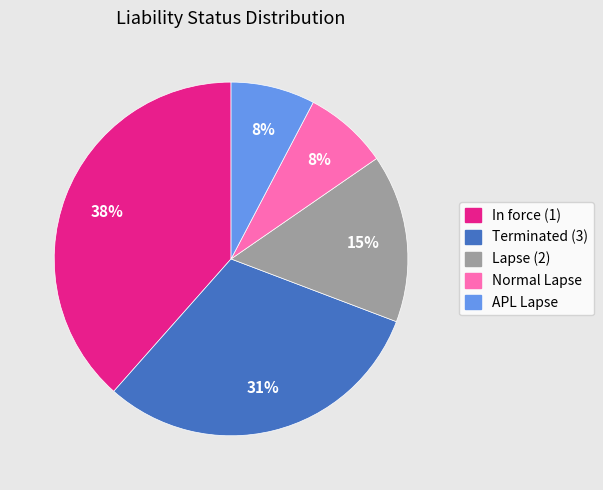

How many slices are in this pie chart?

5